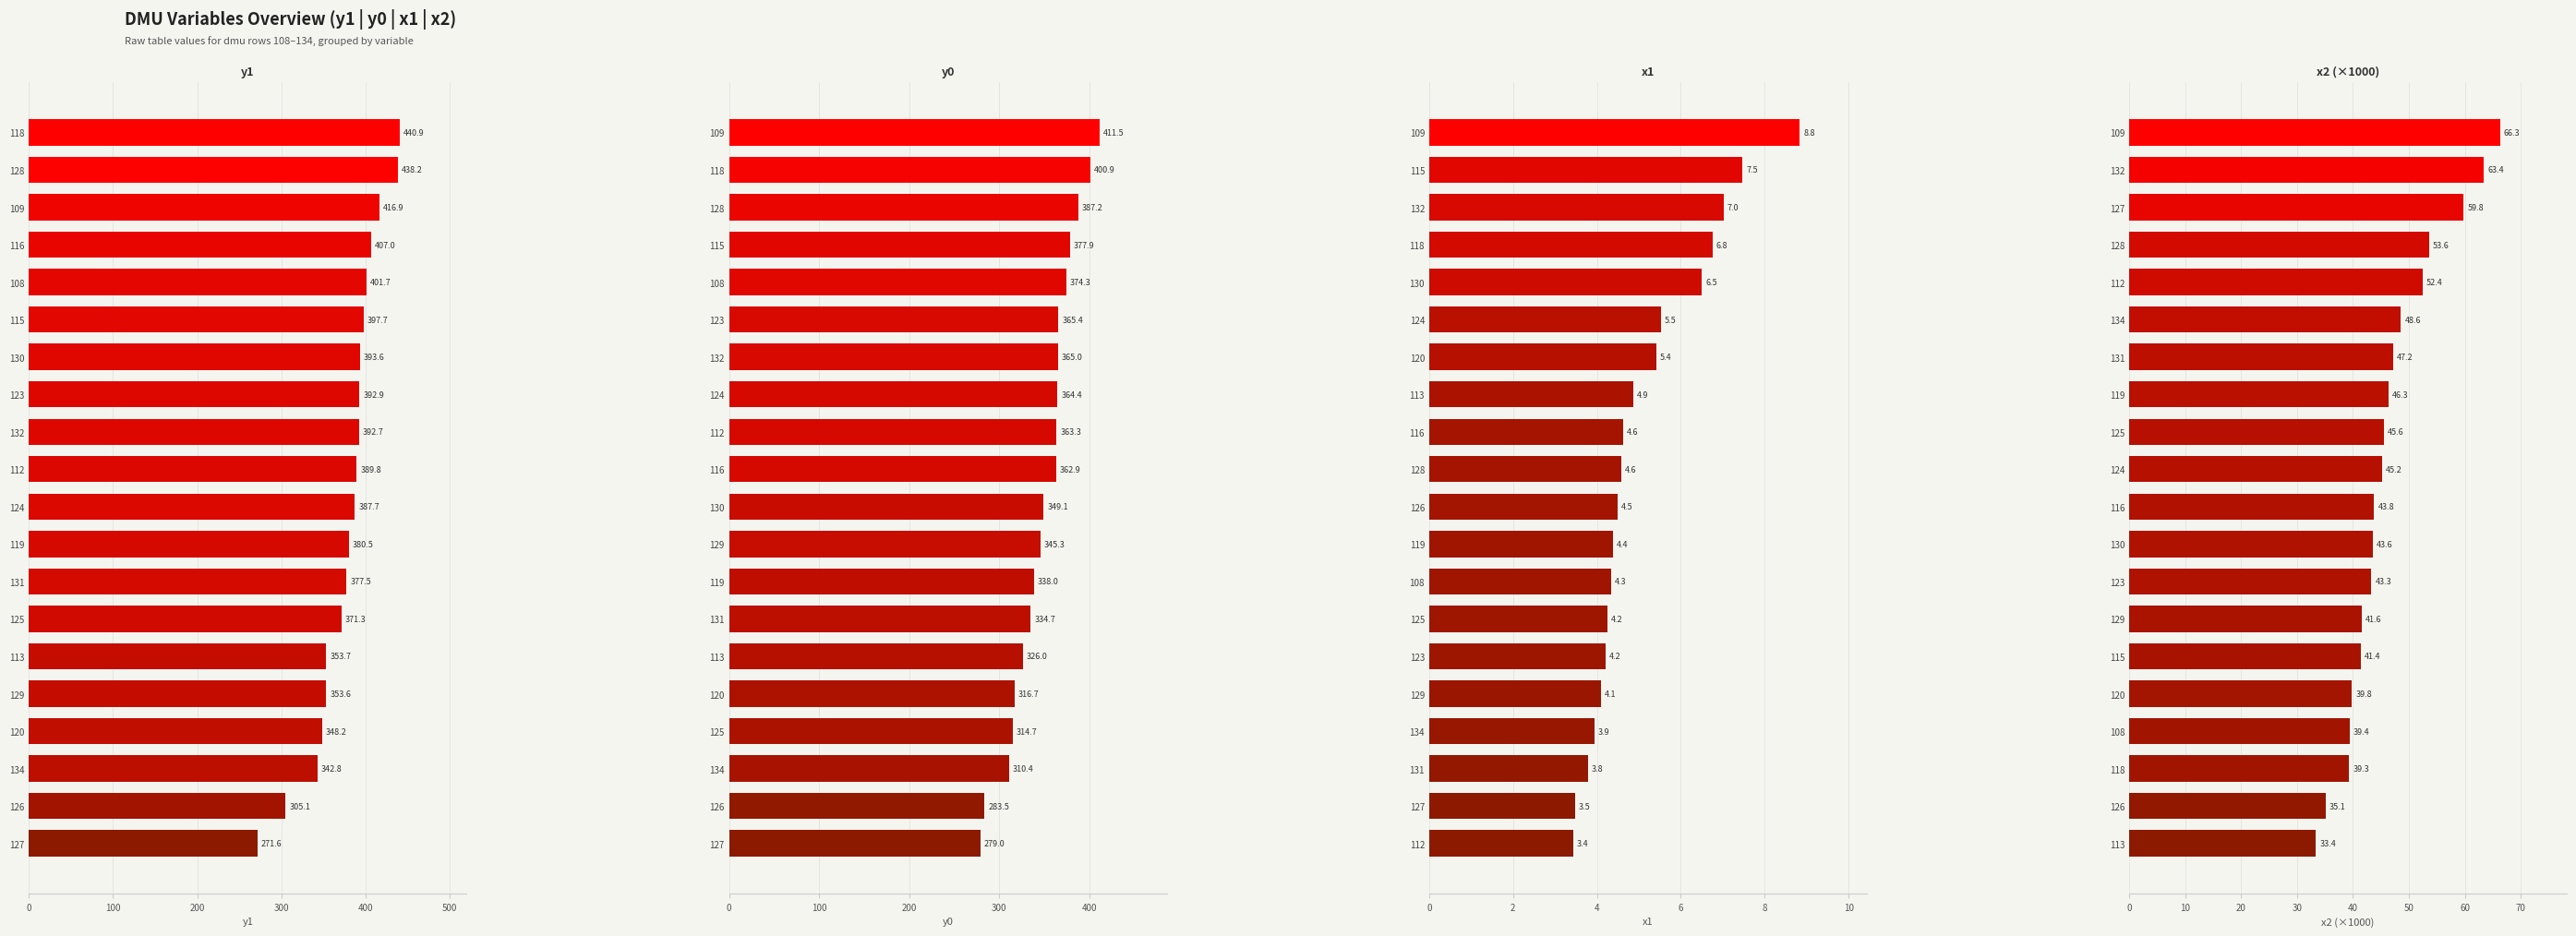

Are the bars horizontal?

Yes